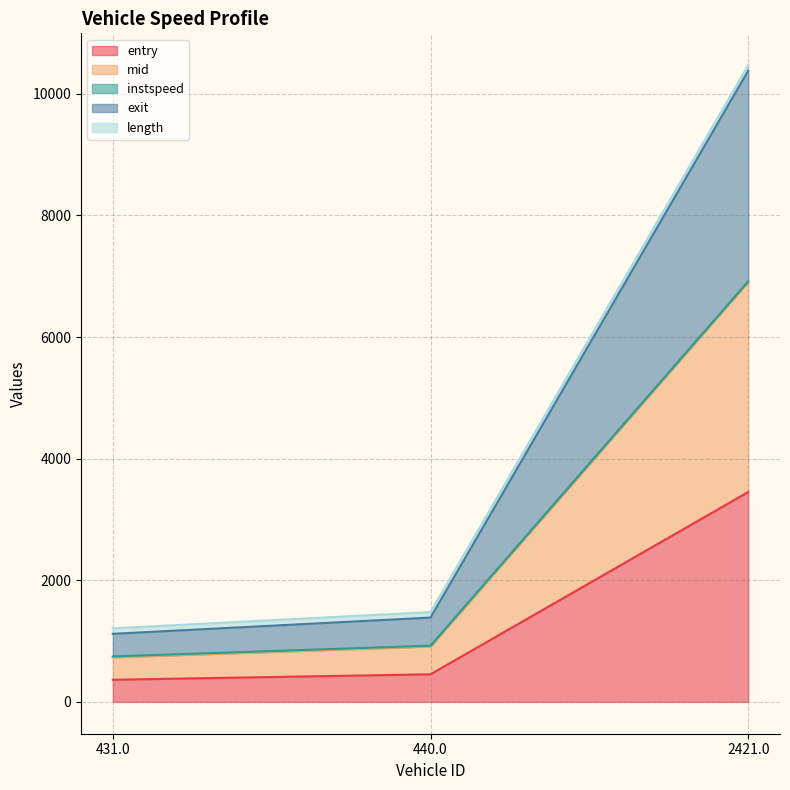

The entry series shows 453.7 at 440.0. True or false?

True